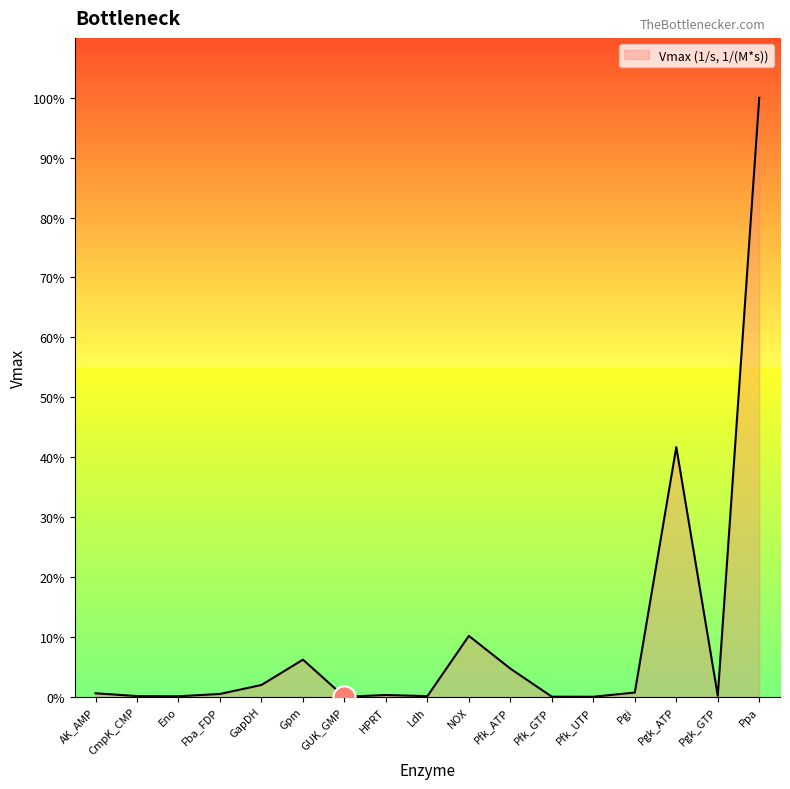

At which category does the data reach its first local peak?

Gpm